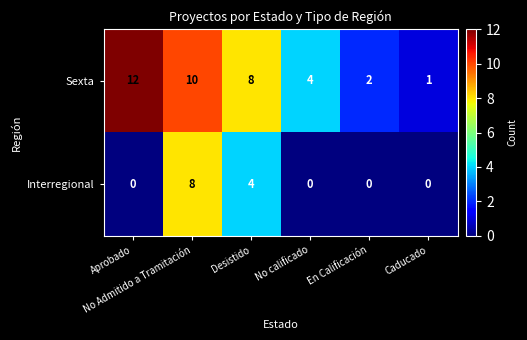

Rank the series by their maximum value, from highest to lowest.

Sexta, Interregional